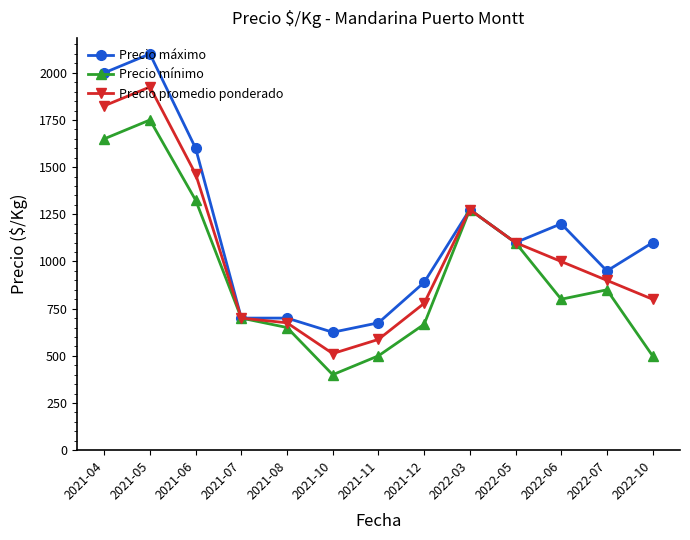

What is the maximum value shown in the chart?

2100